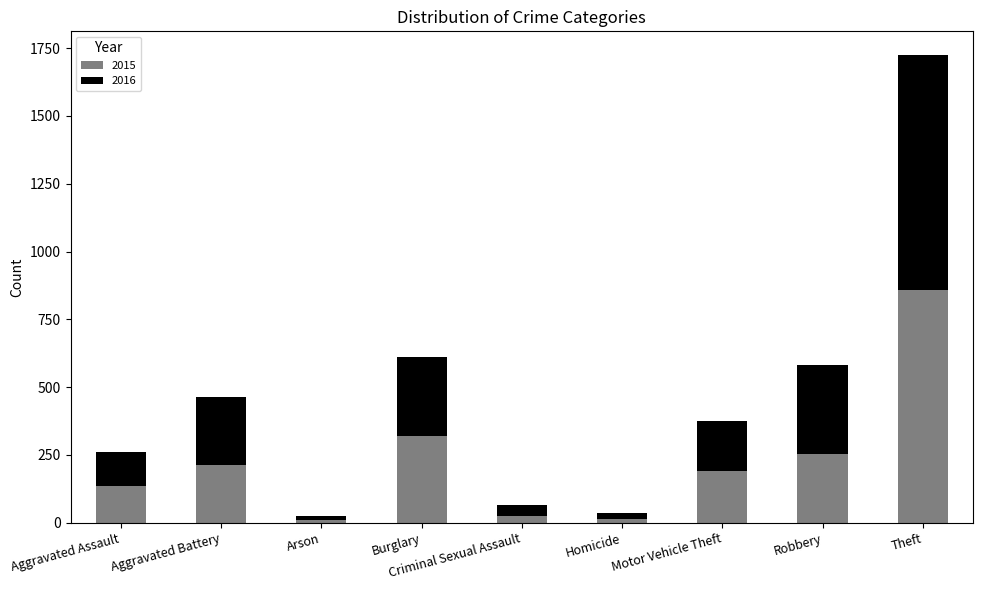

Is it true that 2015 equals 58 at Motor Vehicle Theft?

False